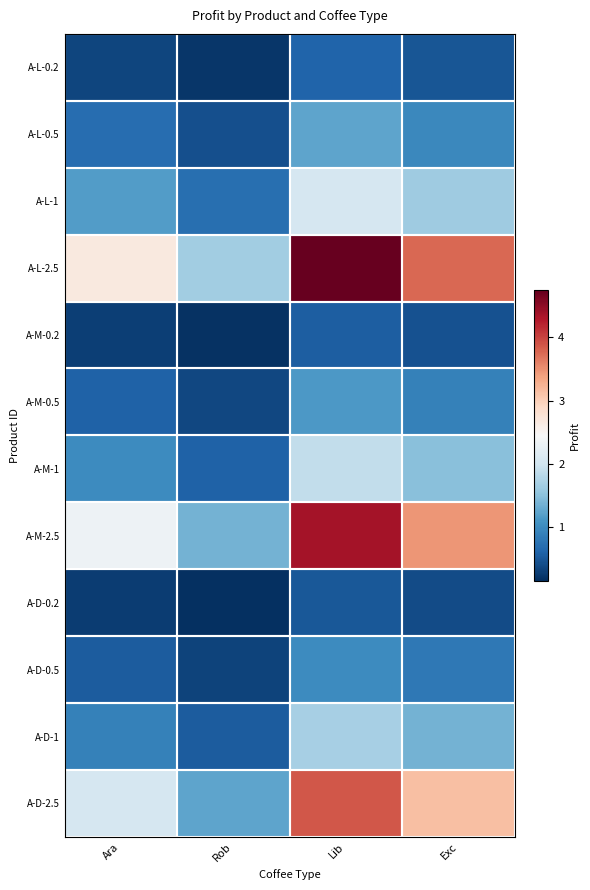

At how many categories does at least one series exceed 3?

2